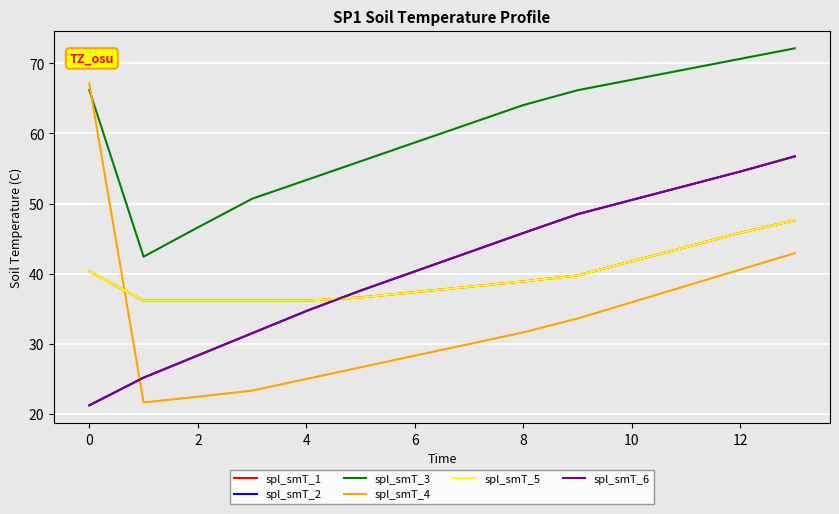

Does the chart display data point markers on the line(s)?

No